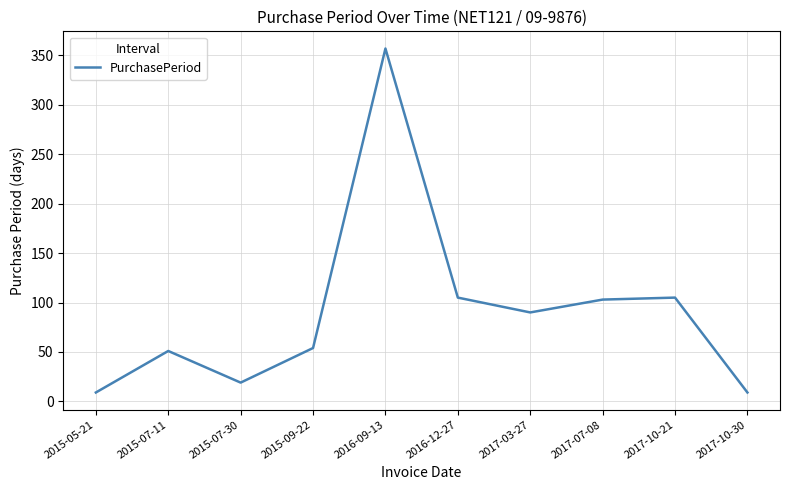

Count the number of categories in the chart.

10